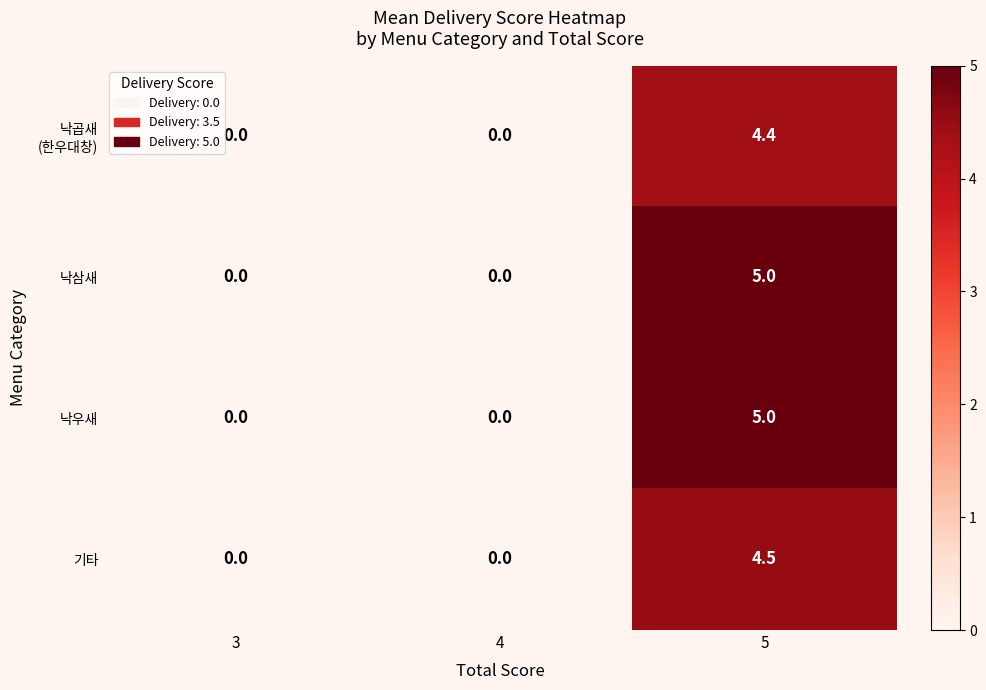

How many 낙우새 values are between 0 and 5?

3